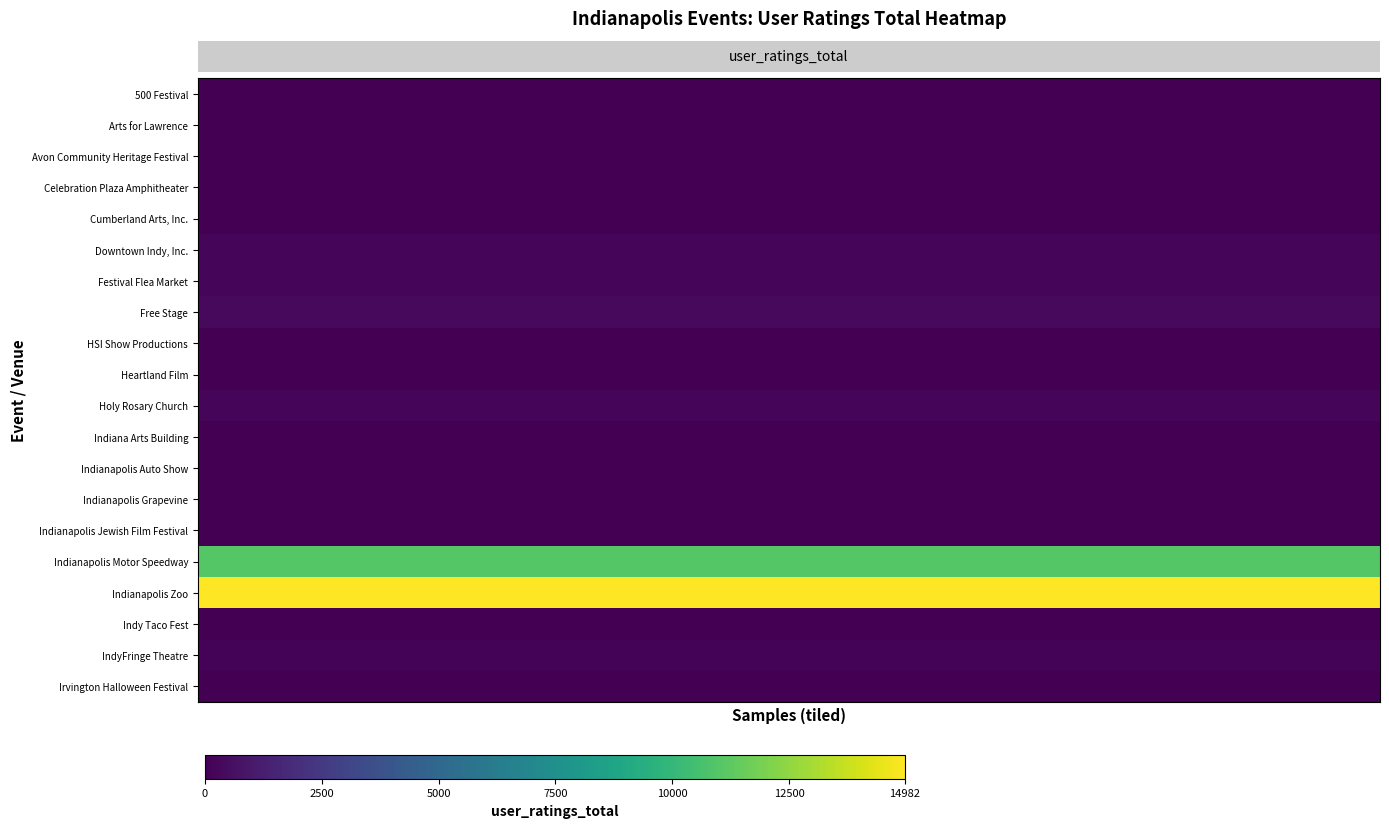

What is the greatest value displayed?

14982